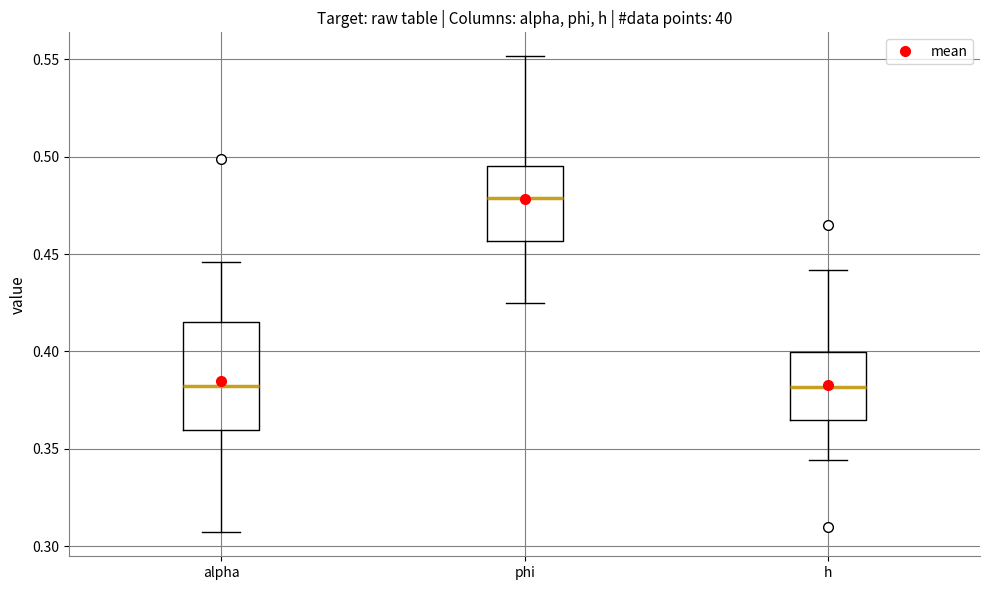

Where does the lower whisker of the box for alpha end on the y-axis? The values are not printed on the chart, so give them approximately, as read against the axis.

0.305